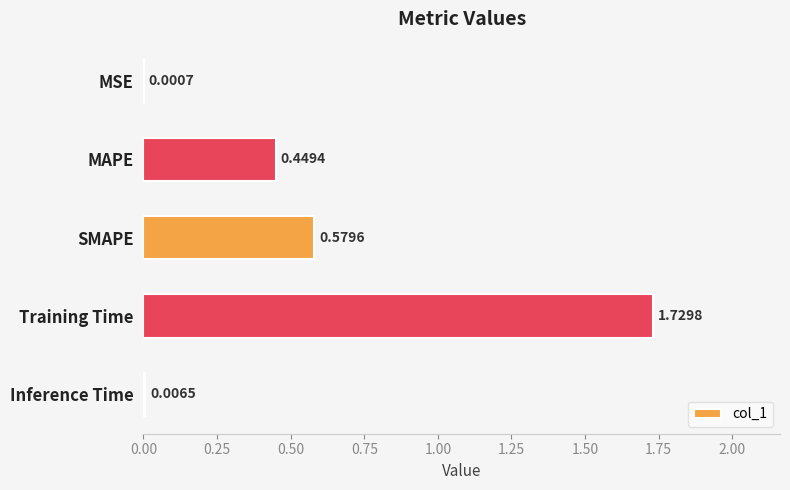

What is the sum of all values?

2.8